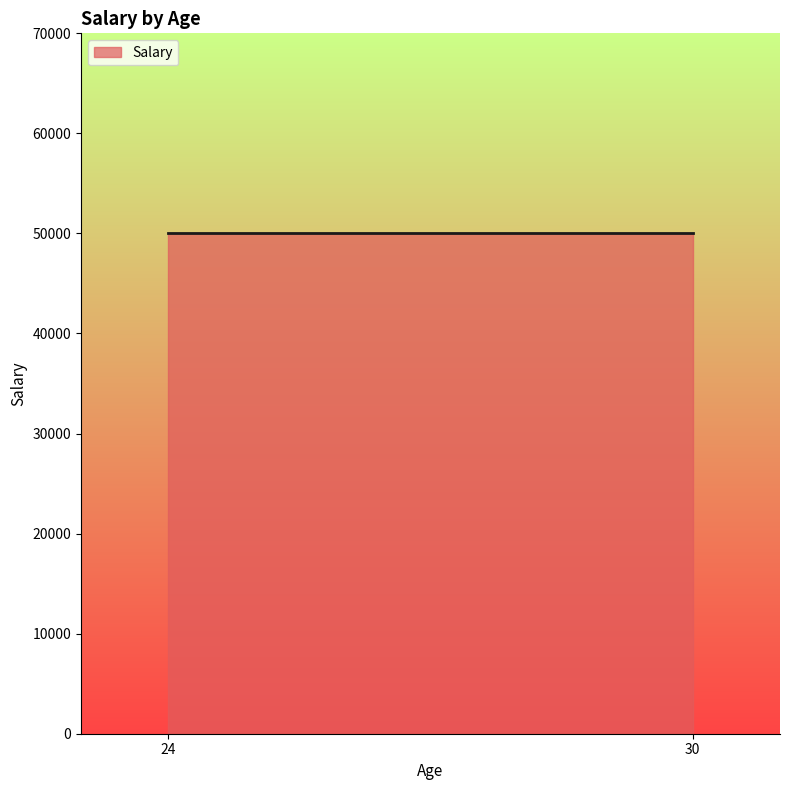

Between 30 and 30, which is larger?

30